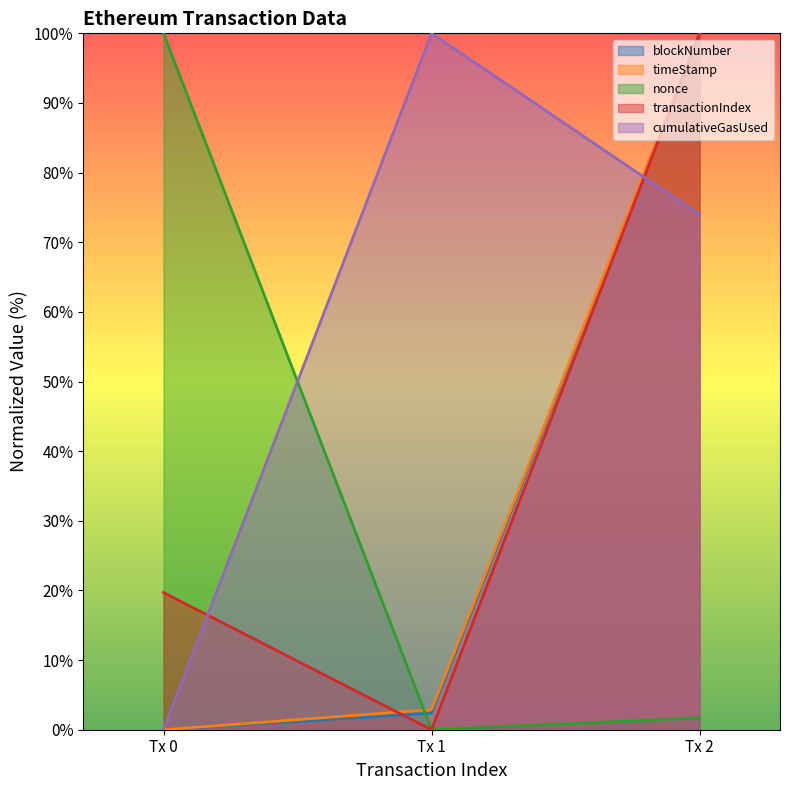

What is the sum of all nonce values?

101.7